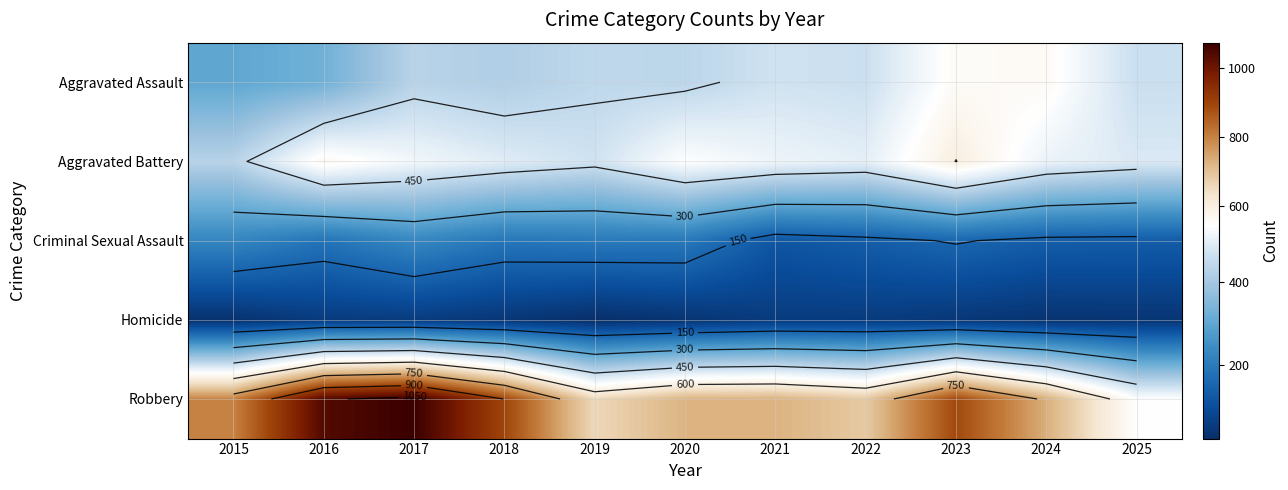

Which series has the widest spread of values?

Robbery